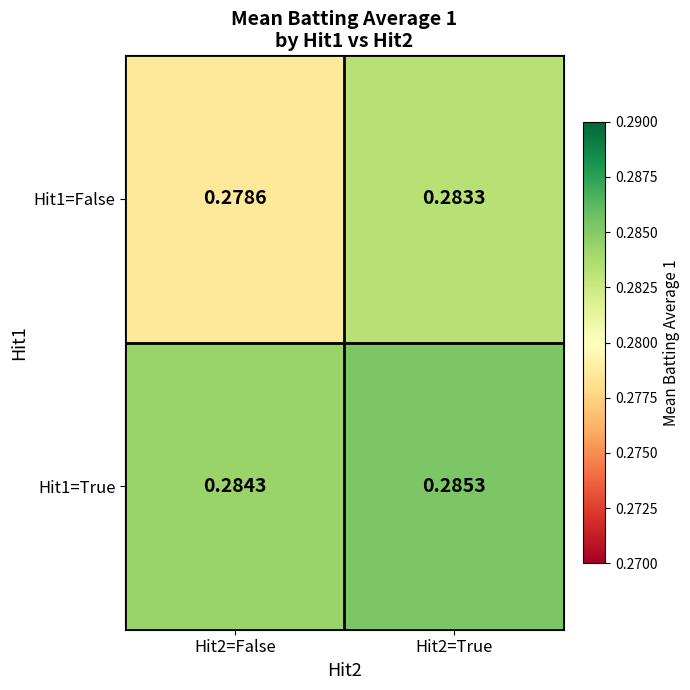

Which series has the largest total across all categories?

Hit1=True